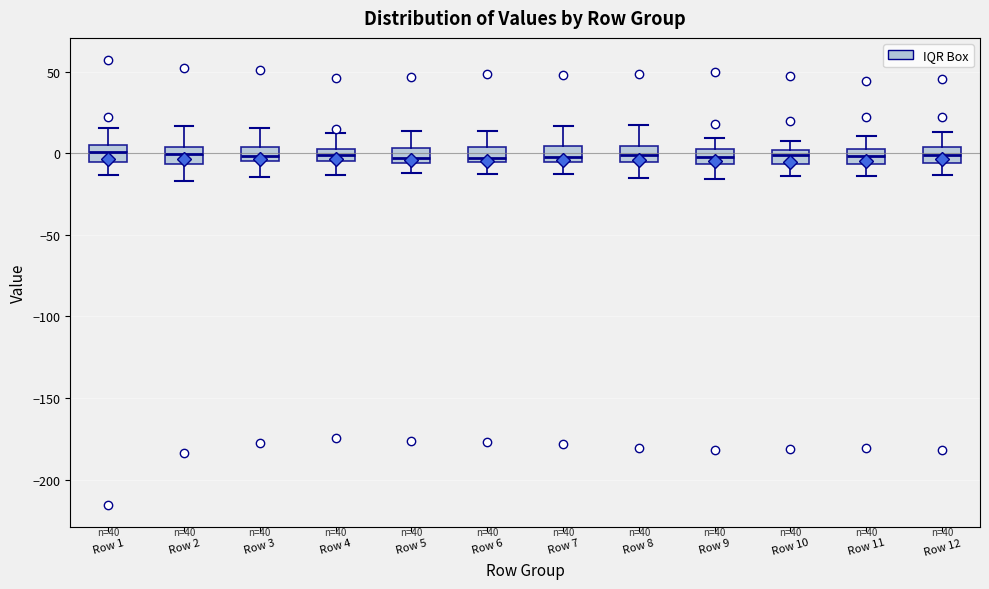

Reading left to right, read every box against the y-axis: the position of its median line, the range the box covers, and the ends of its whiskers. The values are not printed on the chart, so give them approximately, as read against the axis.

Row 1: median 0, box -5 to 5, whiskers -15 to 15
Row 2: median 0, box -5 to 5, whiskers -15 to 15
Row 3: median 0, box -5 to 5, whiskers -15 to 15
Row 4: median 0, box -5 to 5, whiskers -15 to 10
Row 5: median -5 (inside the box), box -5 to 5, whiskers -10 to 15
Row 6: median -5 (just above the box's lower edge), box -5 to 5, whiskers -15 to 15
Row 7: median 0, box -5 to 5, whiskers -15 to 15
Row 8: median 0, box -5 to 5, whiskers -15 to 15
Row 9: median 0, box -5 to 5, whiskers -15 to 10
Row 10: median 0 (inside the box), box -5 to 0, whiskers -15 to 10
Row 11: median 0 (inside the box), box -5 to 0, whiskers -15 to 10
Row 12: median 0, box -5 to 5, whiskers -15 to 15